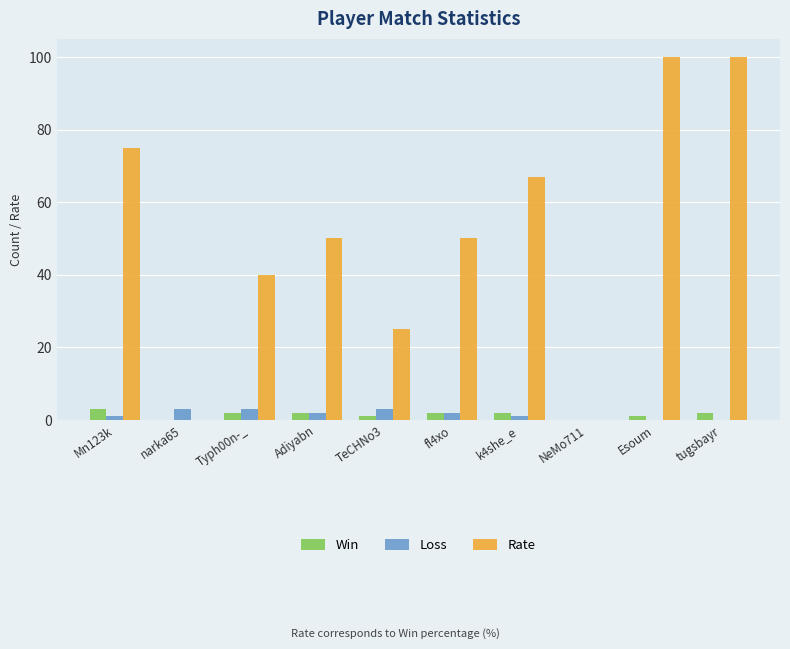

Does the chart contain stacked bars?

No